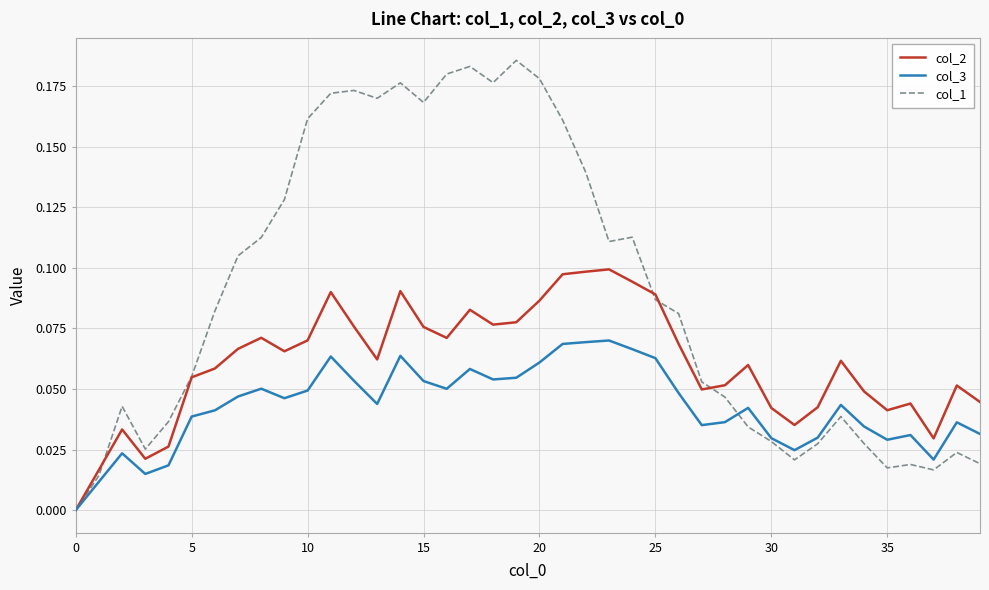

True or false: col_3 and col_1 intersect in this chart.

True